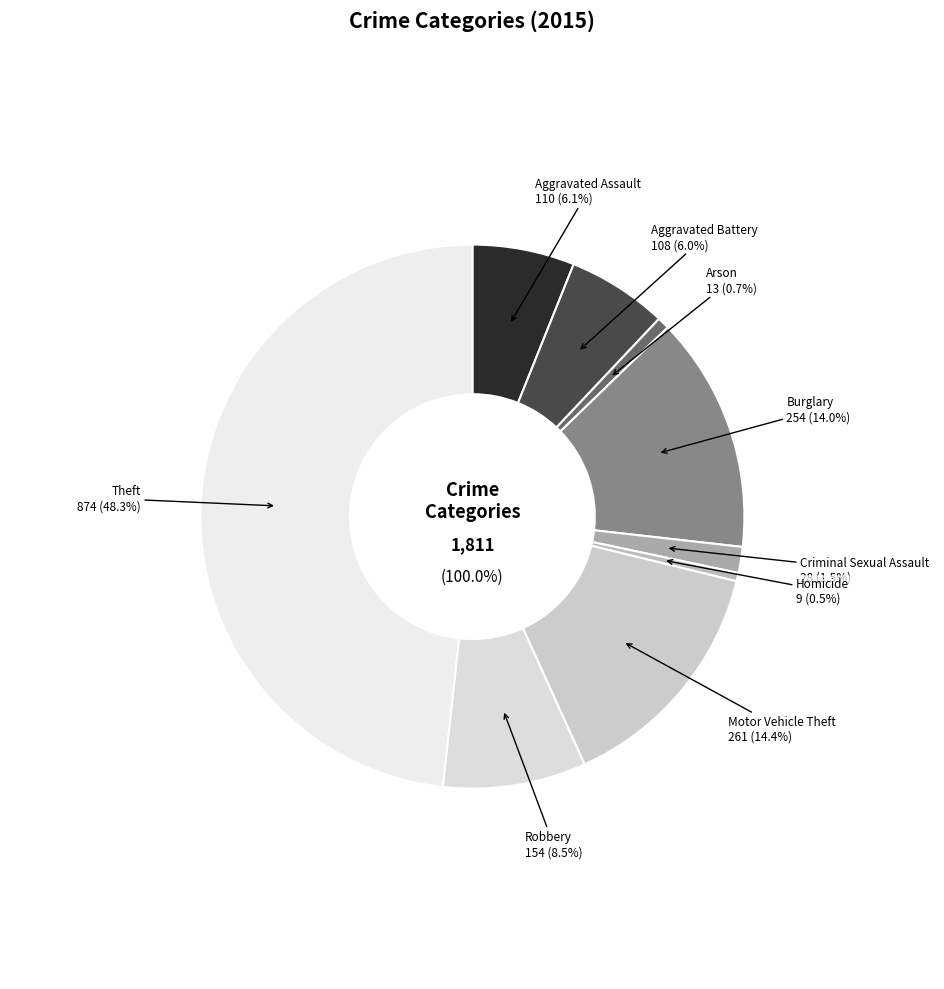

To the nearest percent, what percentage of the pie is Arson?

1%